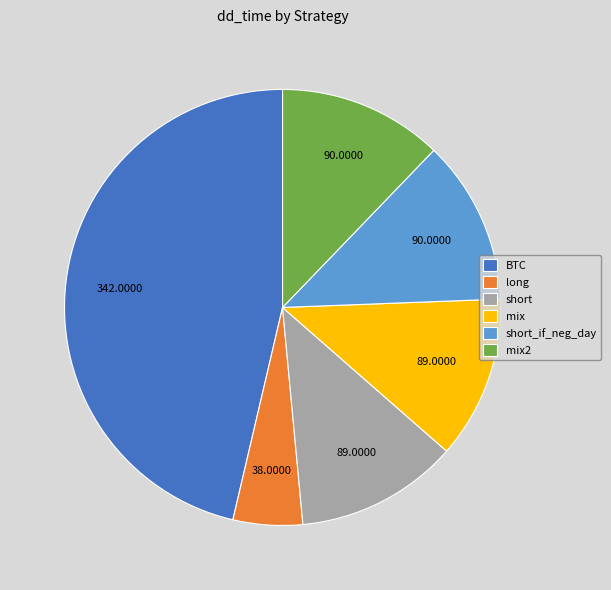

Is the sum of short and mix2 greater than half?

No